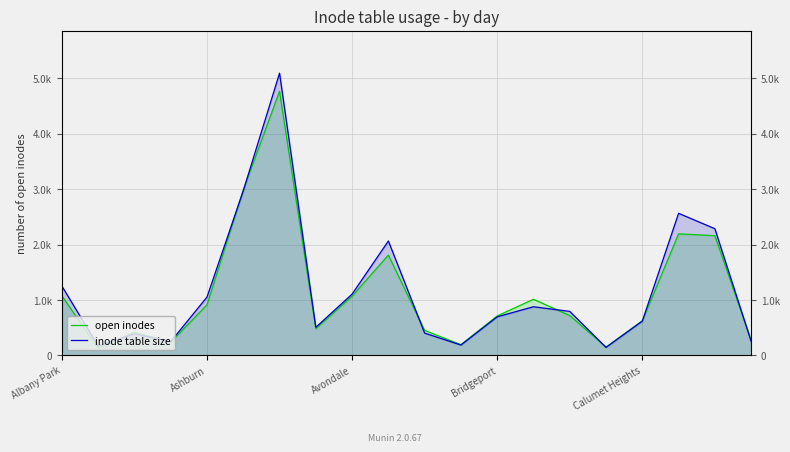

List the series in order of their peak value, highest first.

inode table size, open inodes